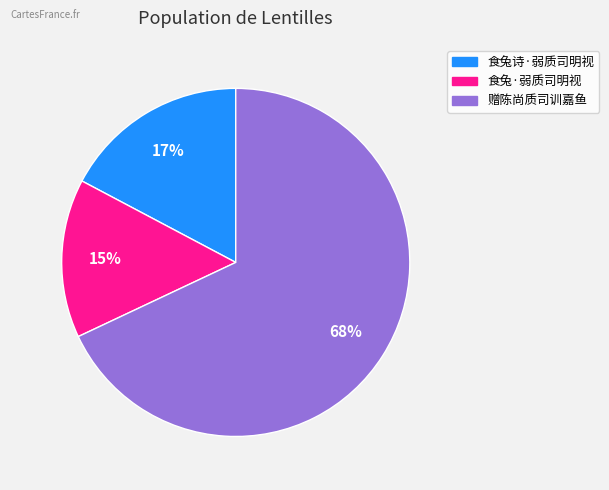

What is the smallest slice in the pie chart?

食兔·弱质司明视